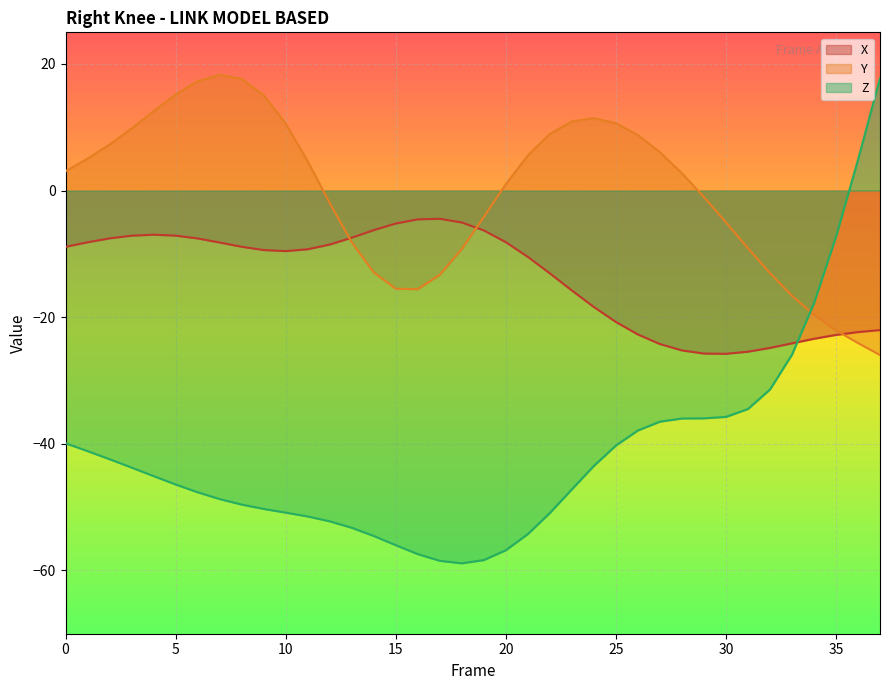

What is the greatest value displayed?

18.3